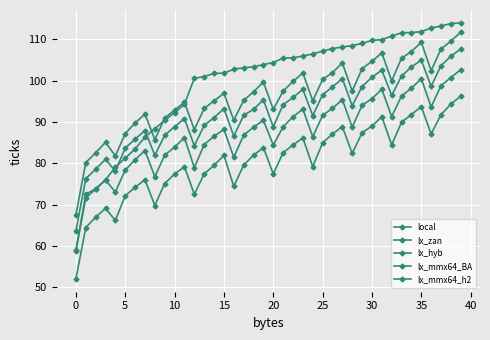

How many categories are shown in the chart?

40